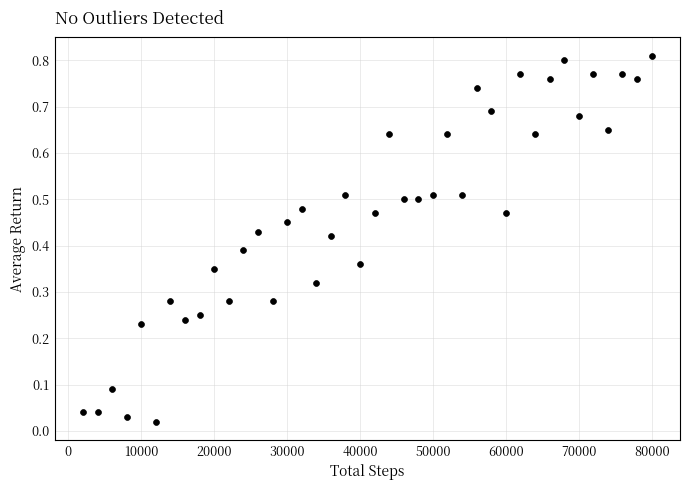

What is the range of X values (max minus min)?

78000.0